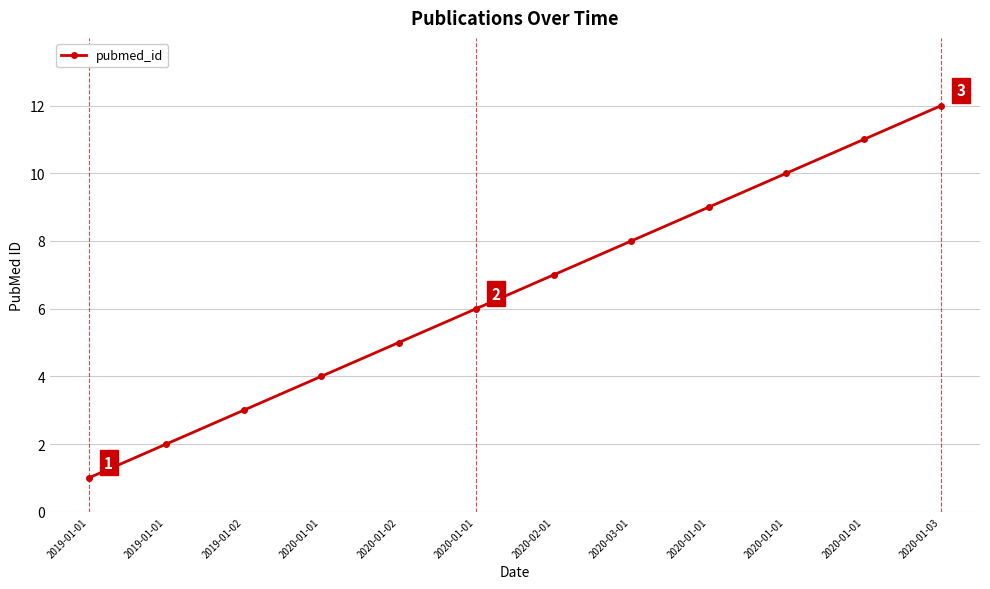

At which label does the data first exceed 7?

2020-03-01